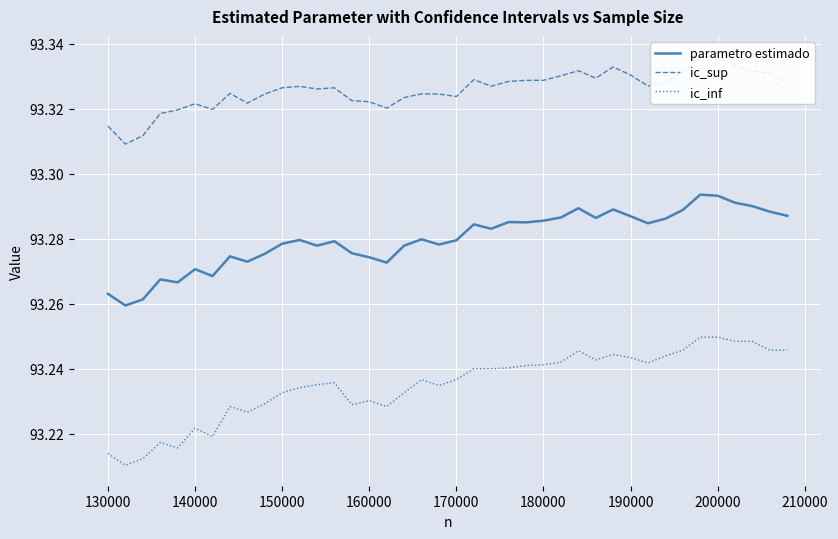

Reading left to right, what are all the values shown in this chart?

parametro estimado: 93.3	93.3	93.3	93.3	93.3	93.3	93.3	93.3	93.3	93.3	93.3	93.3	93.3	93.3	93.3	93.3	93.3	93.3	93.3	93.3	93.3	93.3	93.3	93.3	93.3	93.3	93.3	93.3	93.3	93.3	93.3	93.3	93.3	93.3	93.3	93.3	93.3	93.3	93.3	93.3
ic_sup: 93.3	93.3	93.3	93.3	93.3	93.3	93.3	93.3	93.3	93.3	93.3	93.3	93.3	93.3	93.3	93.3	93.3	93.3	93.3	93.3	93.3	93.3	93.3	93.3	93.3	93.3	93.3	93.3	93.3	93.3	93.3	93.3	93.3	93.3	93.3	93.3	93.3	93.3	93.3	93.3
ic_inf: 93.2	93.2	93.2	93.2	93.2	93.2	93.2	93.2	93.2	93.2	93.2	93.2	93.2	93.2	93.2	93.2	93.2	93.2	93.2	93.2	93.2	93.2	93.2	93.2	93.2	93.2	93.2	93.2	93.2	93.2	93.2	93.2	93.2	93.2	93.2	93.2	93.2	93.2	93.2	93.2